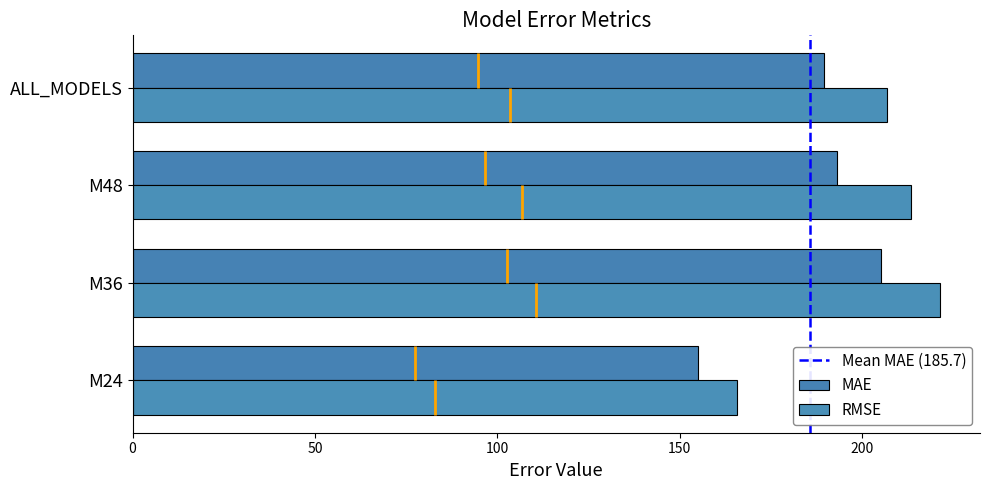

Which series has the largest total across all categories?

RMSE